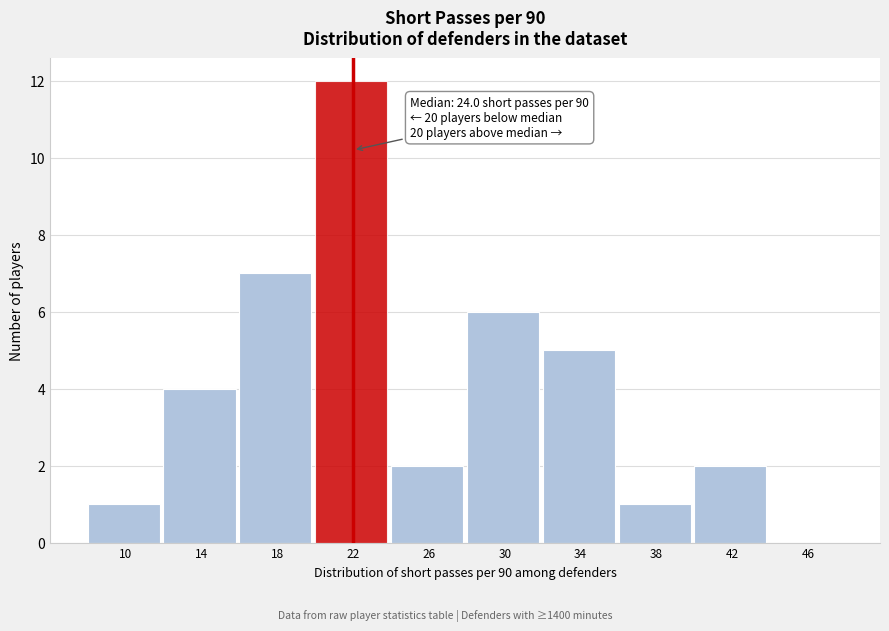

Reading left to right, what are all the values shown in this chart?

10=1	14=4	18=7	22=12	26=2	30=6	34=5	38=1	42=2	46=0